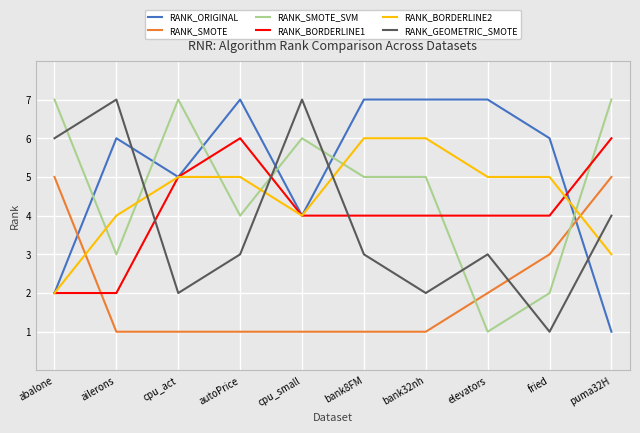

What is the difference between the highest and lowest values at ailerons?

6